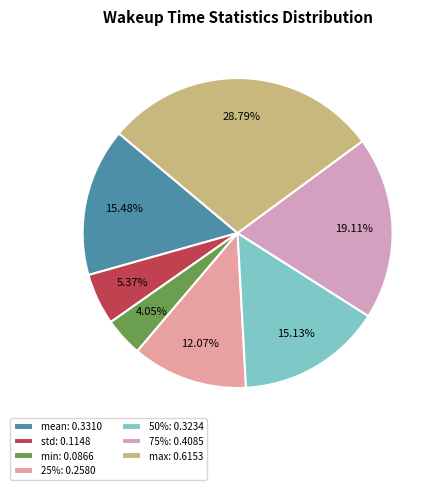

How many segments does this pie chart have?

7